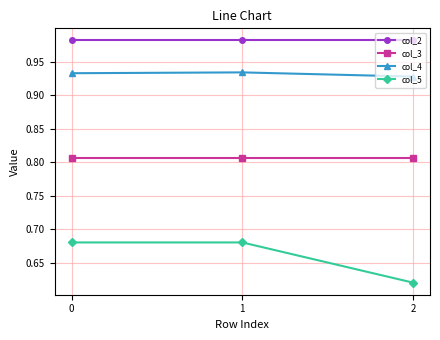

Rank the series by their average value, from lowest to highest.

col_5, col_3, col_4, col_2